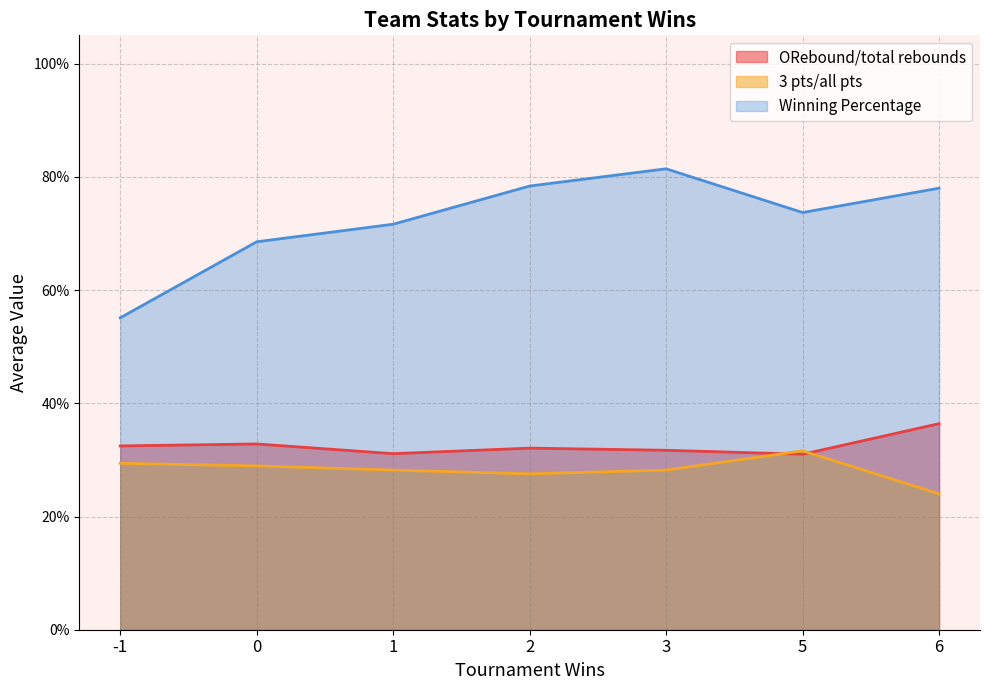

What is the minimum value shown in the chart?

0.2